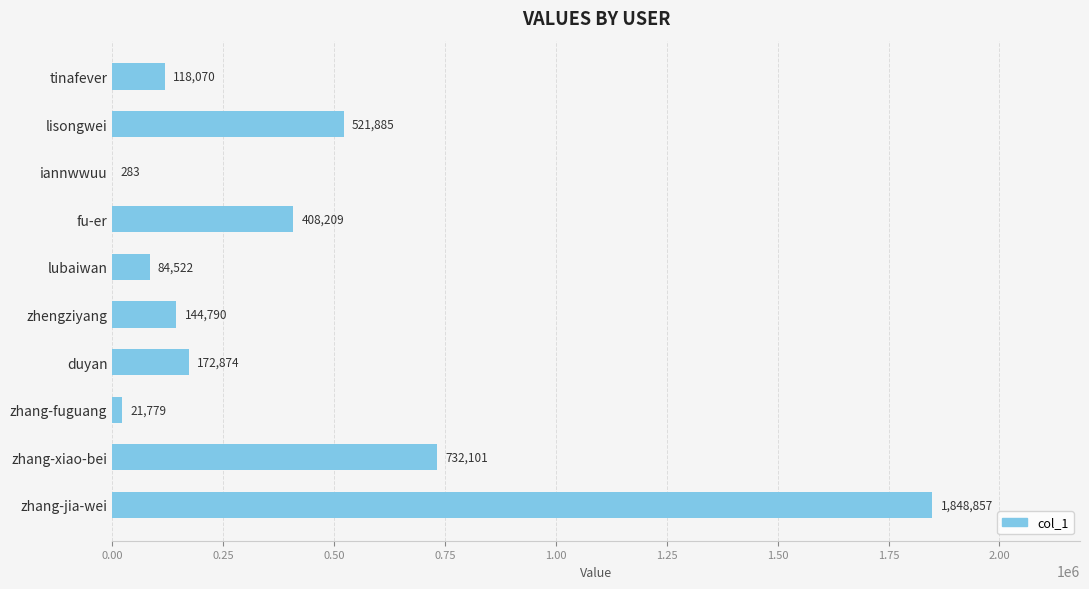

Approximately how many times larger is the value at zhang-xiao-bei compared to lisongwei?

1.4